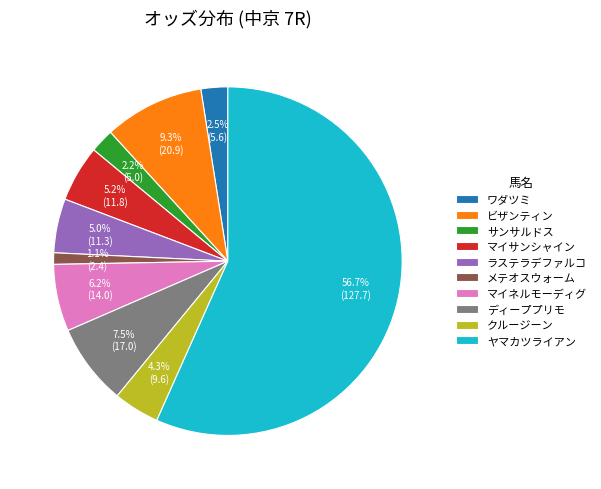

To the nearest percent, what percentage of the pie is ラステラデファルコ?

5%